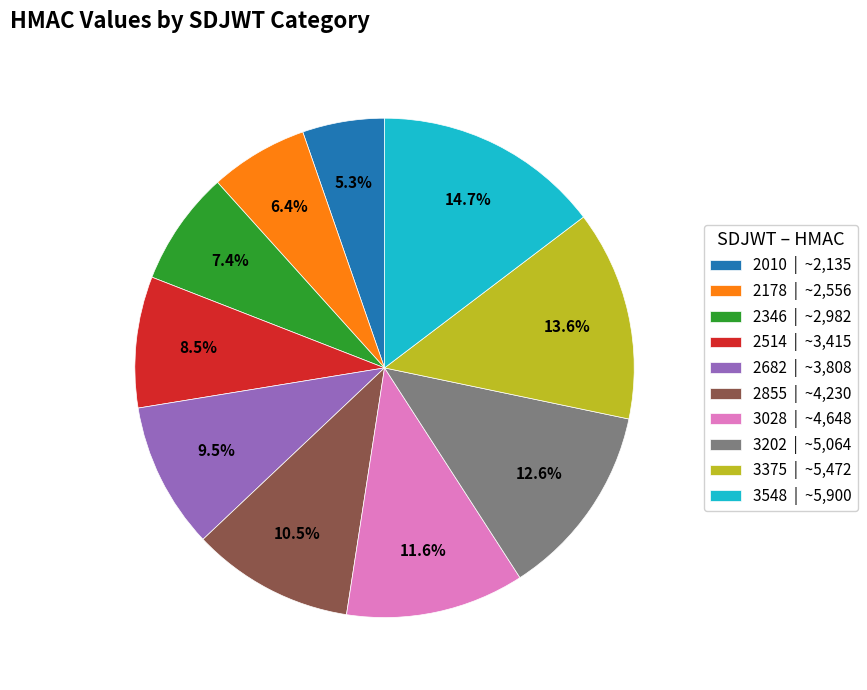

Is the sum of 3548 and 2346 greater than half?

No